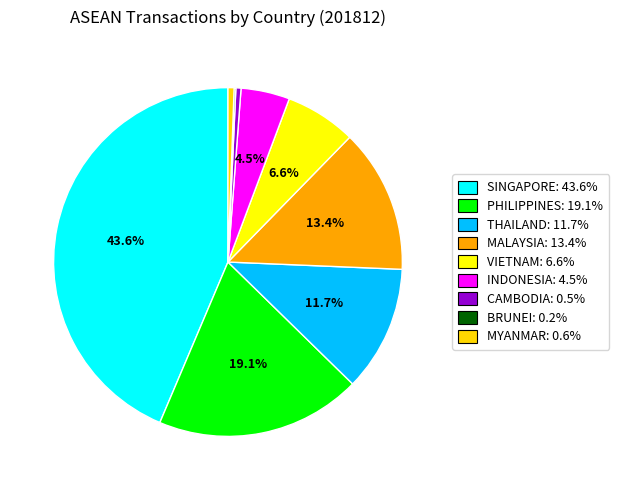

What is the smallest slice in the pie chart?

BRUNEI